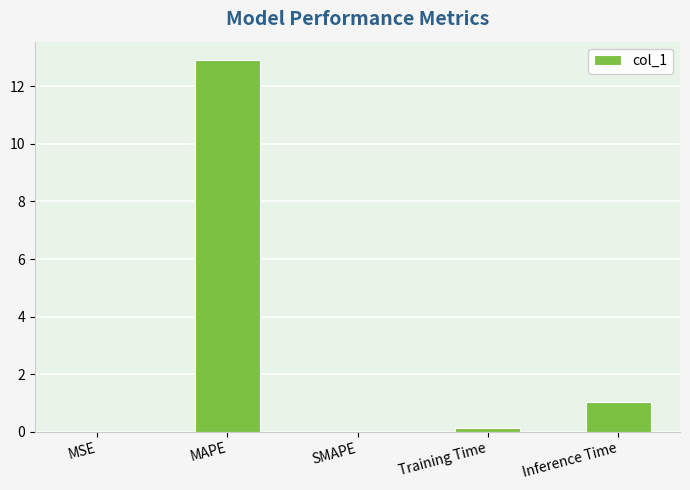

What is the sum of all values?

14.1